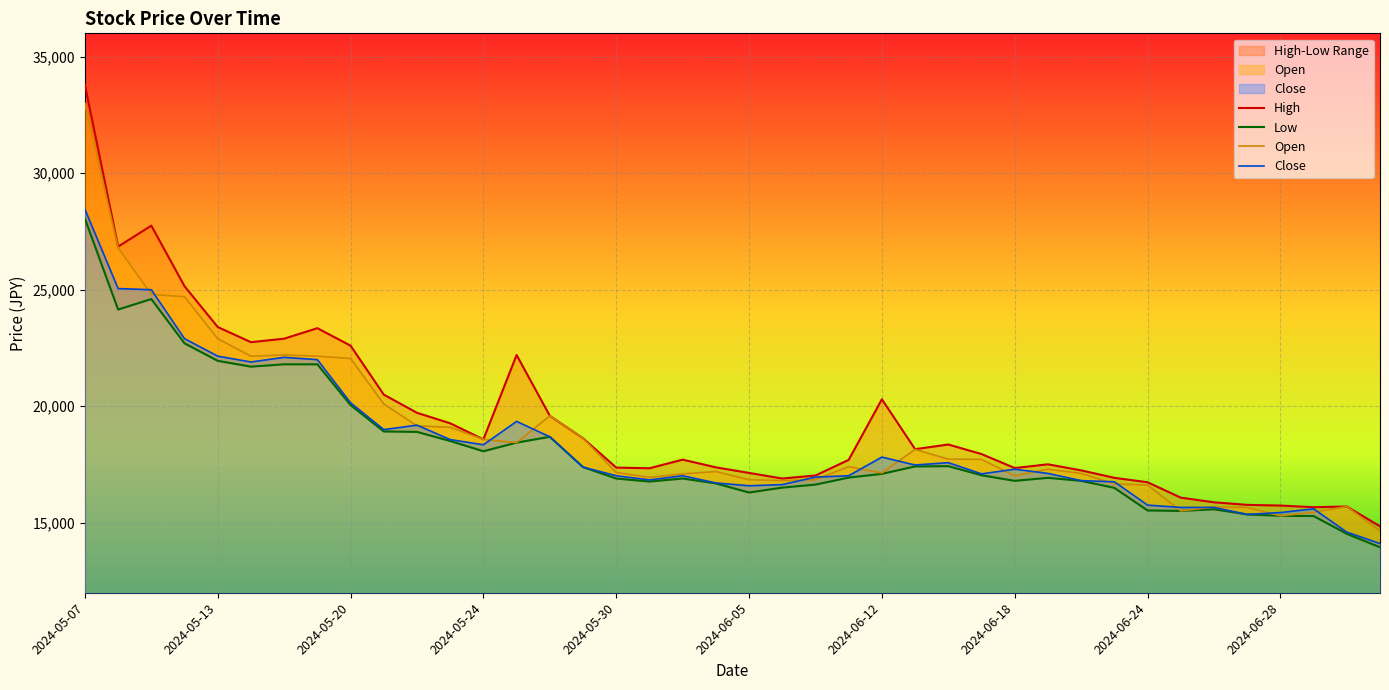

How many lines are shown in the chart?

4